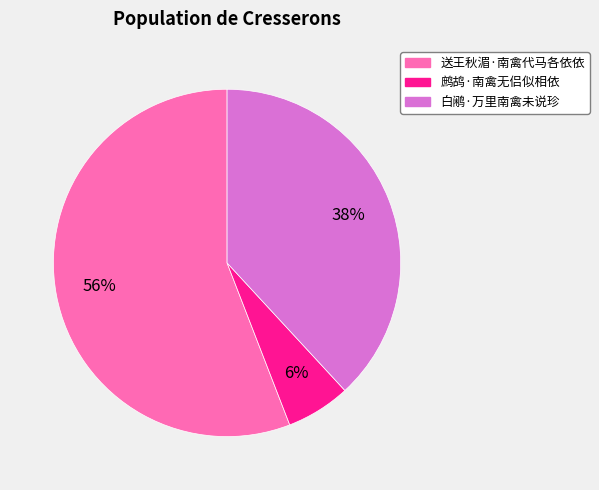

Which slice is the smallest?

鹧鸪·南禽无侣似相依